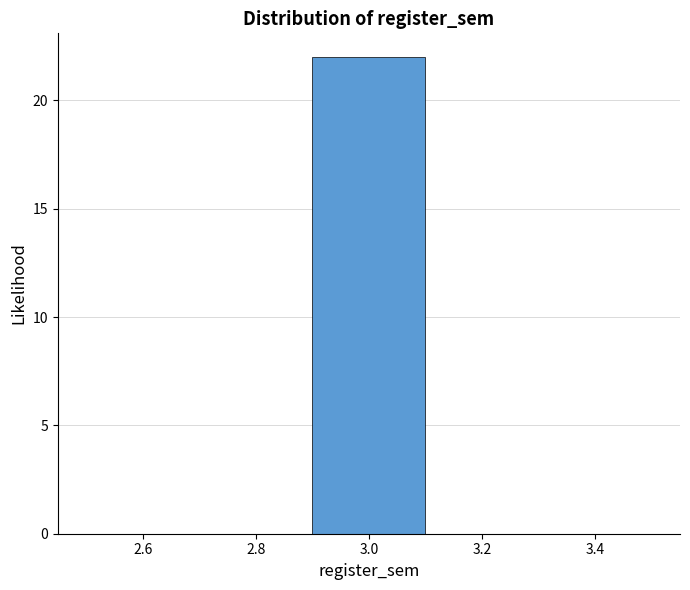

Reading left to right, list every bar in this chart as the range it spans on the x-axis followed by its height. The values are not printed on the chart, so give them approximately, as read against the axis.

2.5 to 2.7: 0
2.7 to 2.9: 0
2.9 to 3.1: 22
3.1 to 3.3: 0
3.3 to 3.5: 0